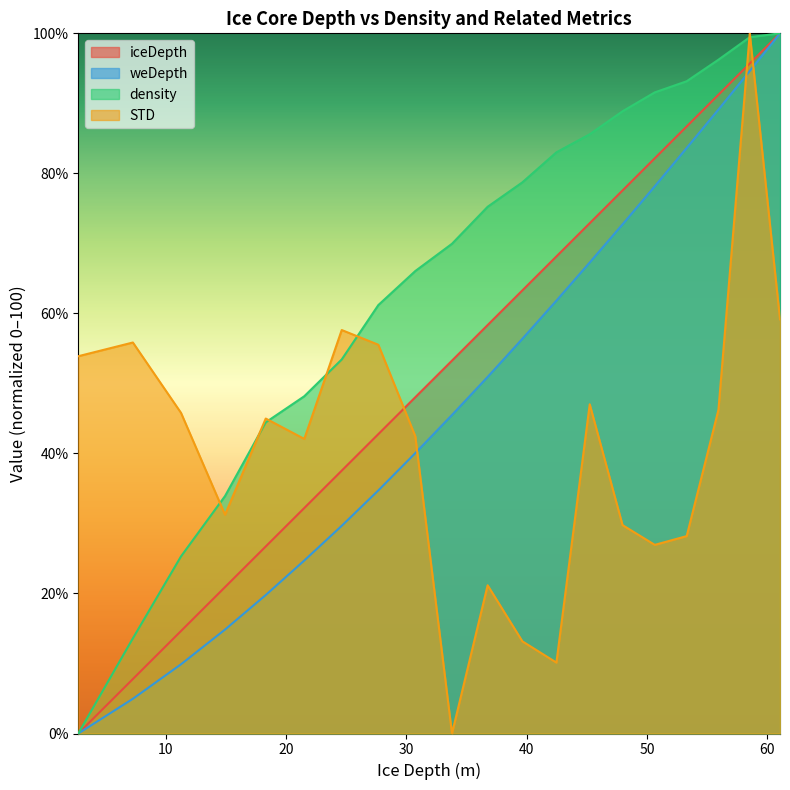

Which series ends up on top after the final intersection of STD and density?

density